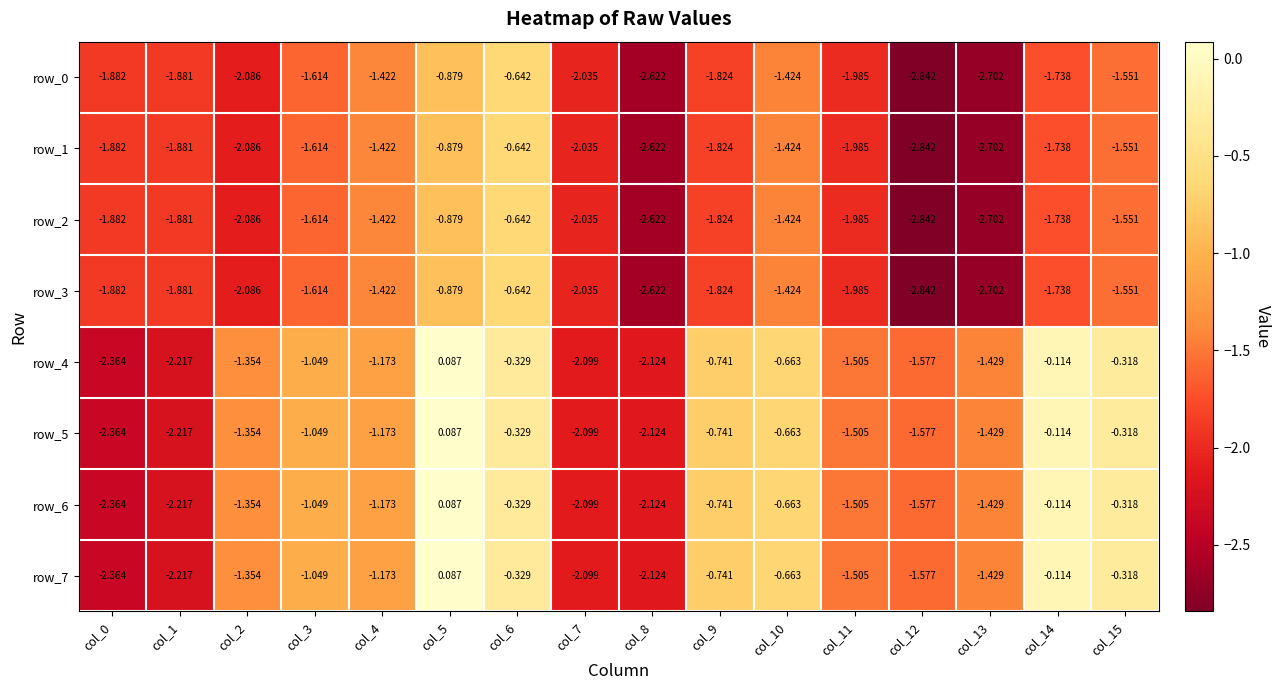

Is the value of row_2 at col_2 greater than the value of row_7 at col_7?

Yes